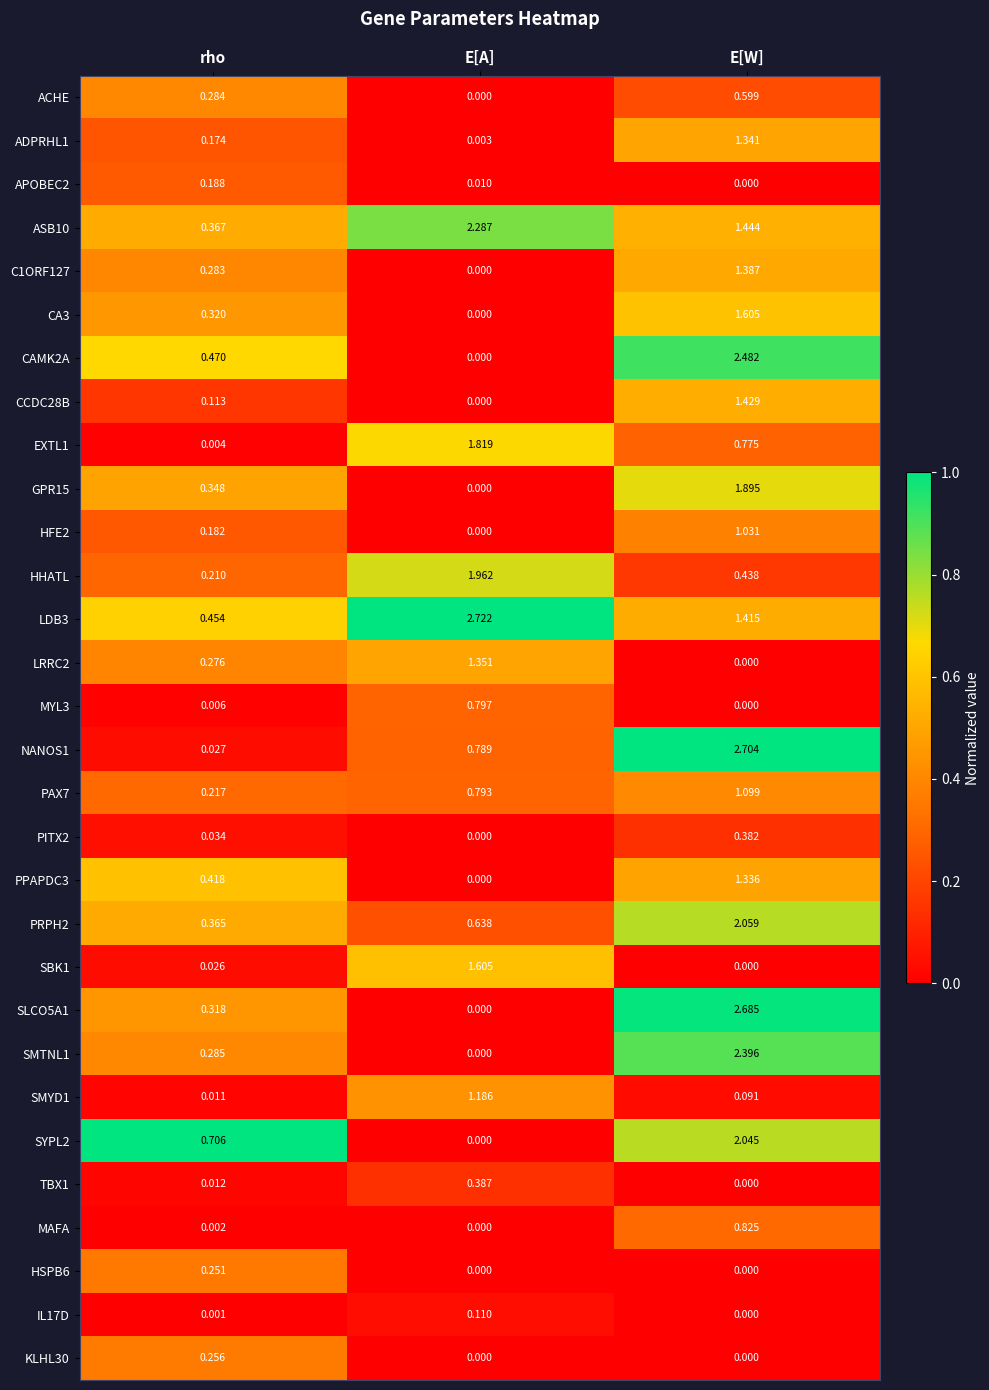

At which category is the sum across all series the highest?

E[W]